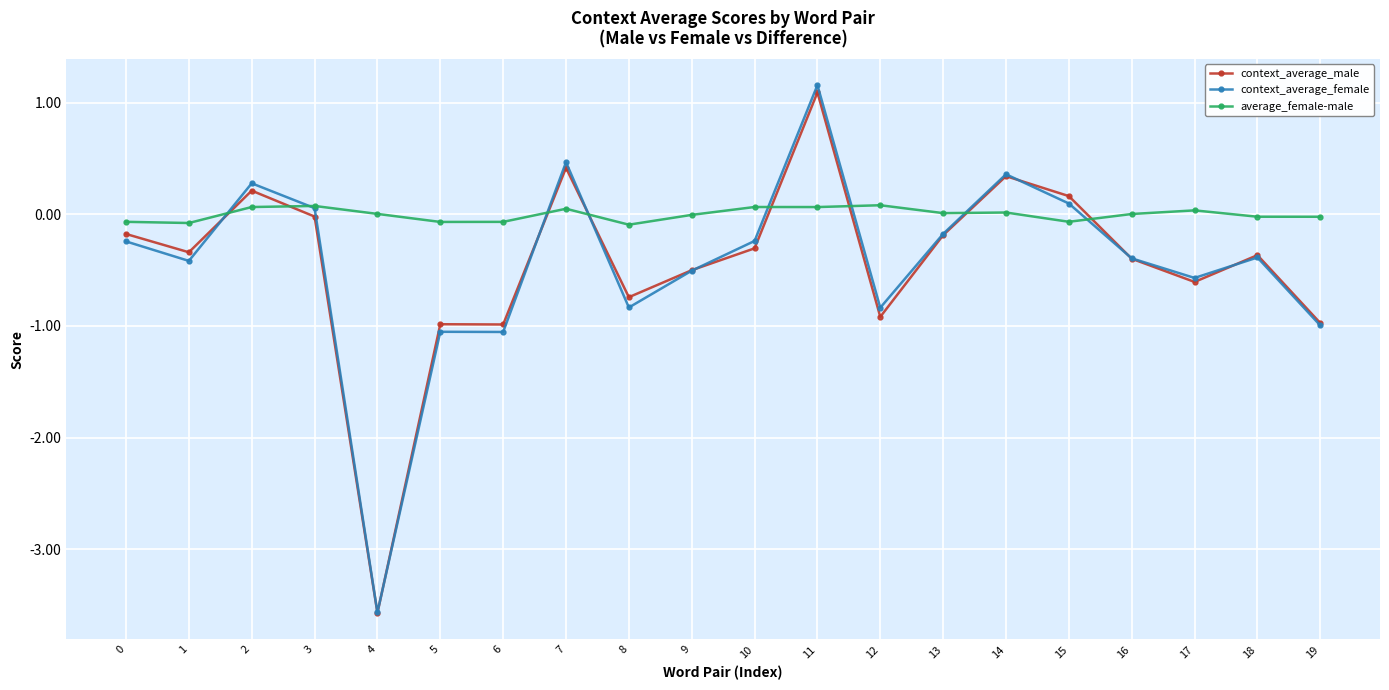

Where is the first local maximum for context_average_female?

2